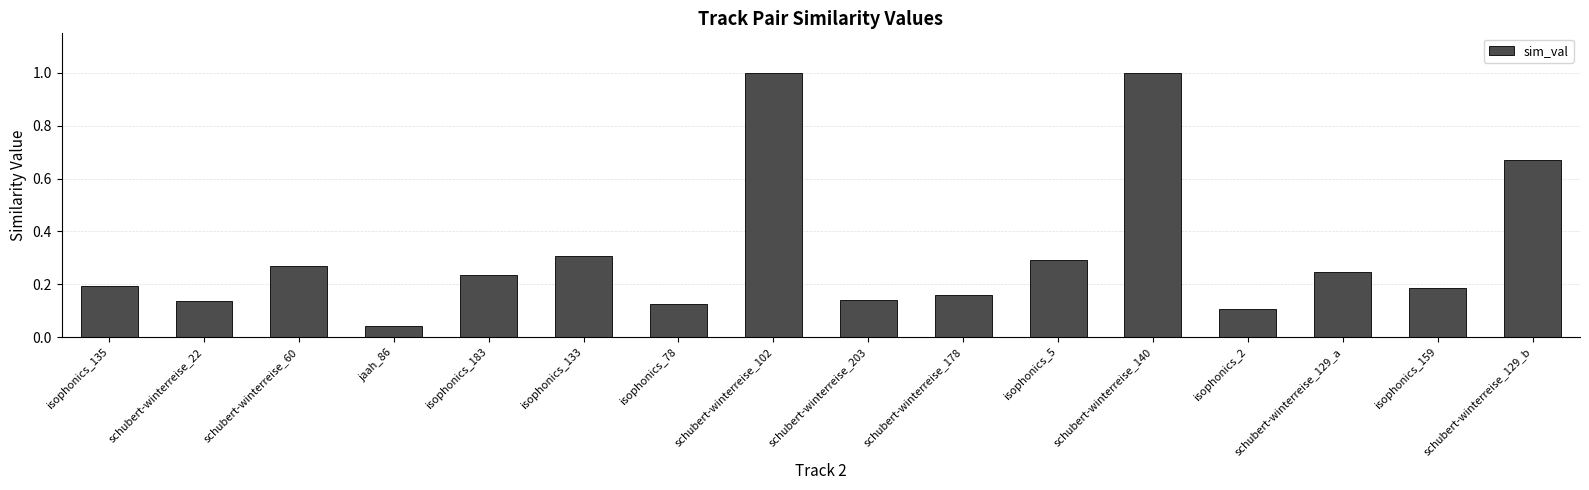

What is the change in value from schubert-winterreise_22 to schubert-winterreise_140?

+0.9